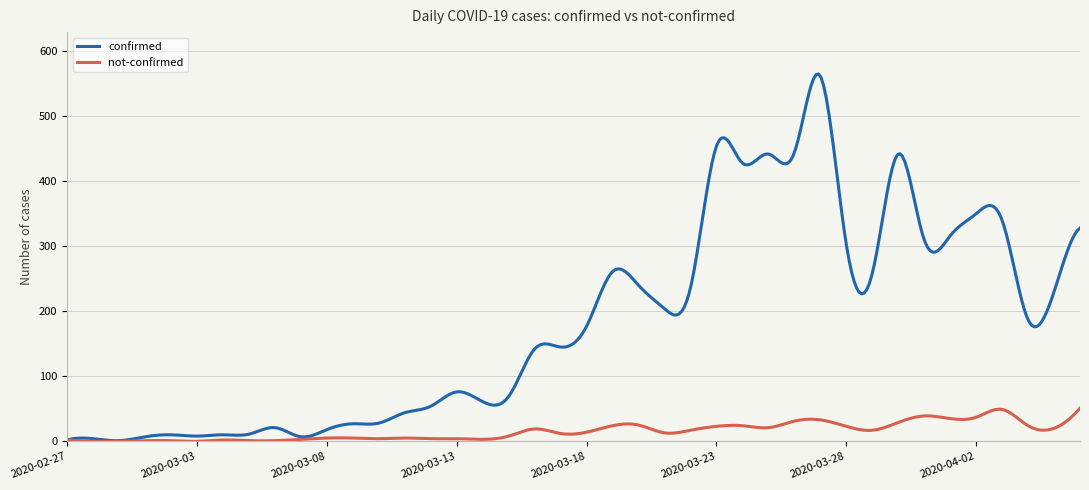

In not-confirmed, how many points are lower than both neighbors (excluding endpoints)?

12